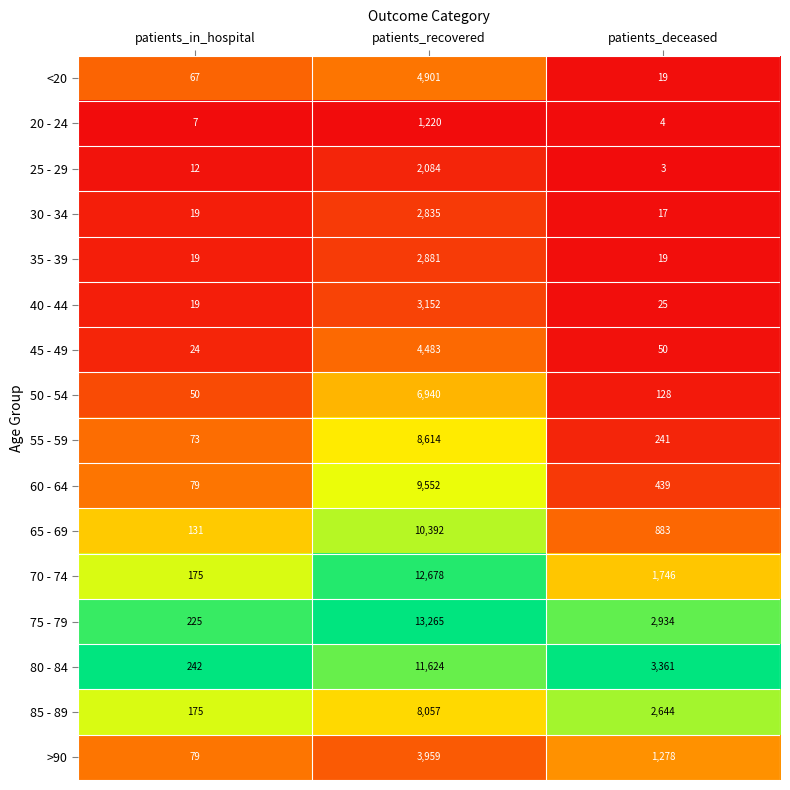

The value of 70 - 74 at patients_deceased is 1746. True or false?

True